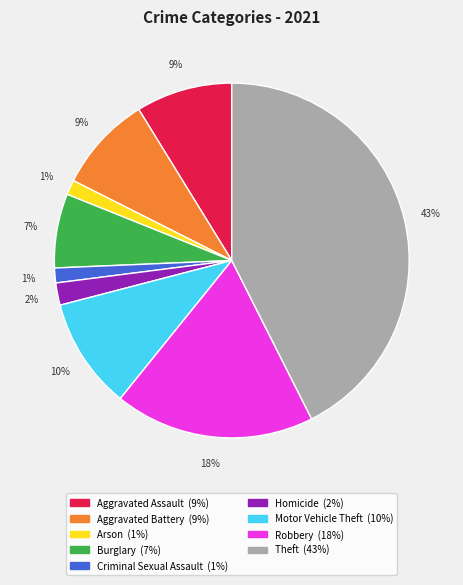

Does any single category account for the majority?

No